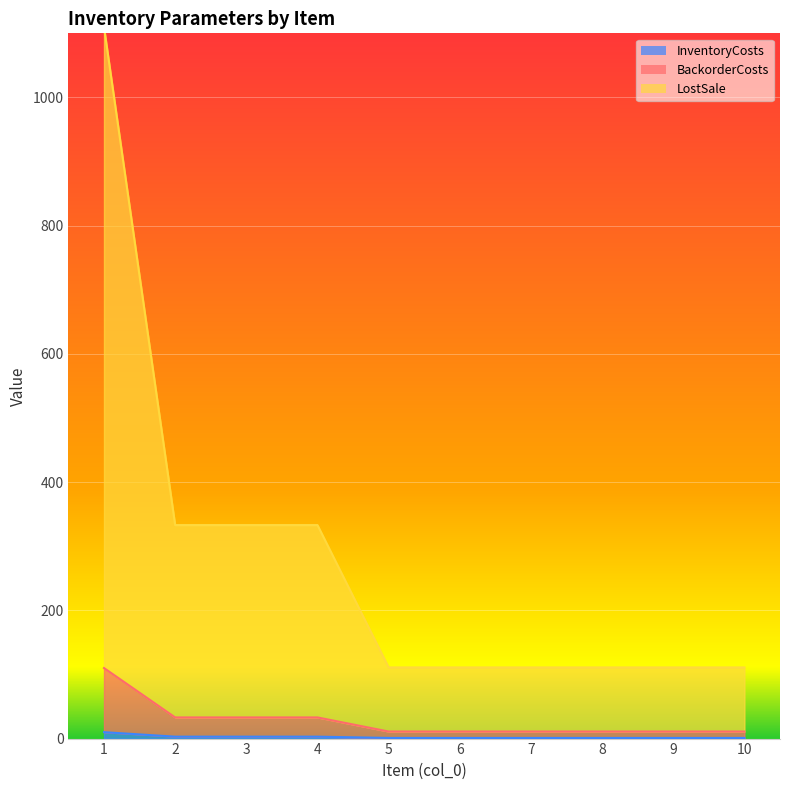

What is the total value across all series at 3?

333